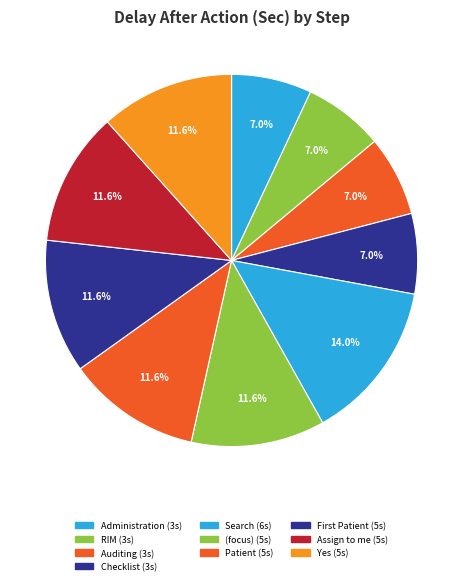

How many segments does this pie chart have?

10